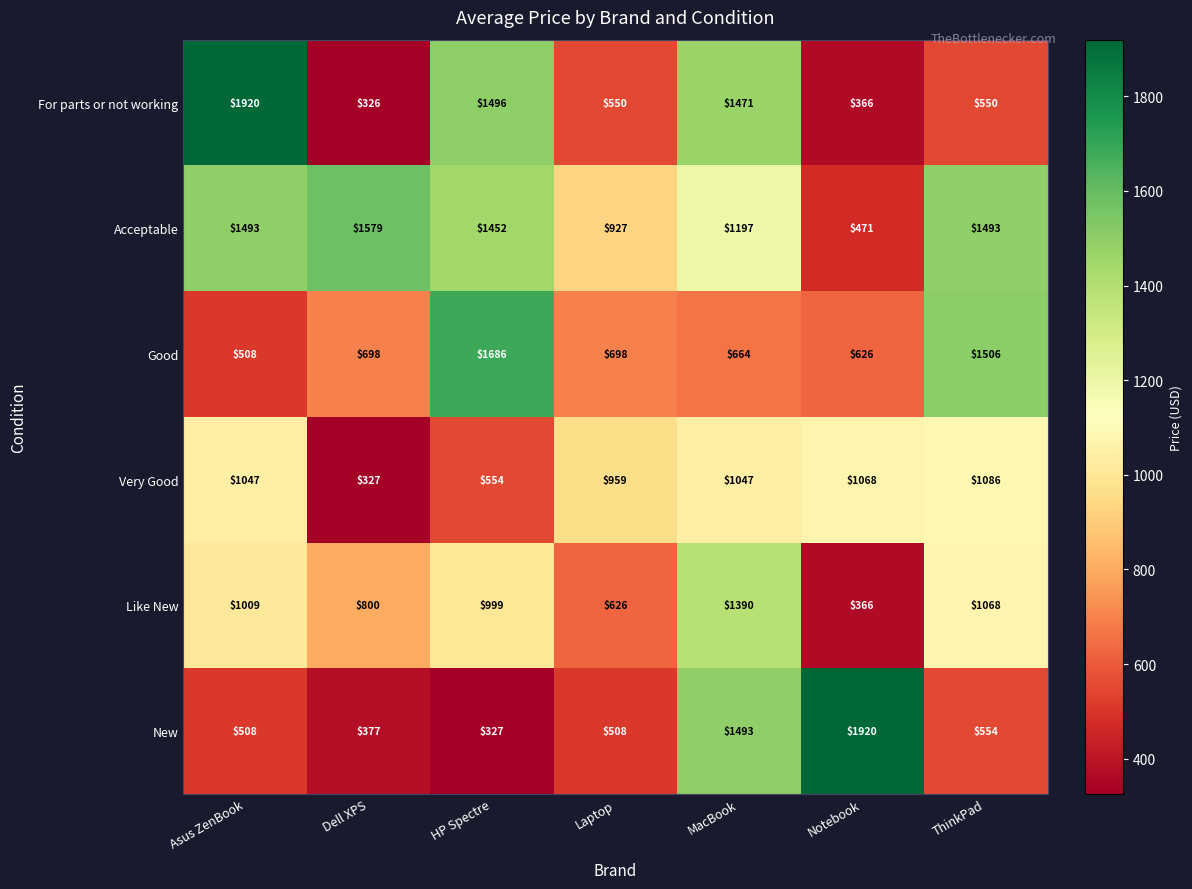

What is the sum of all New values?

5687